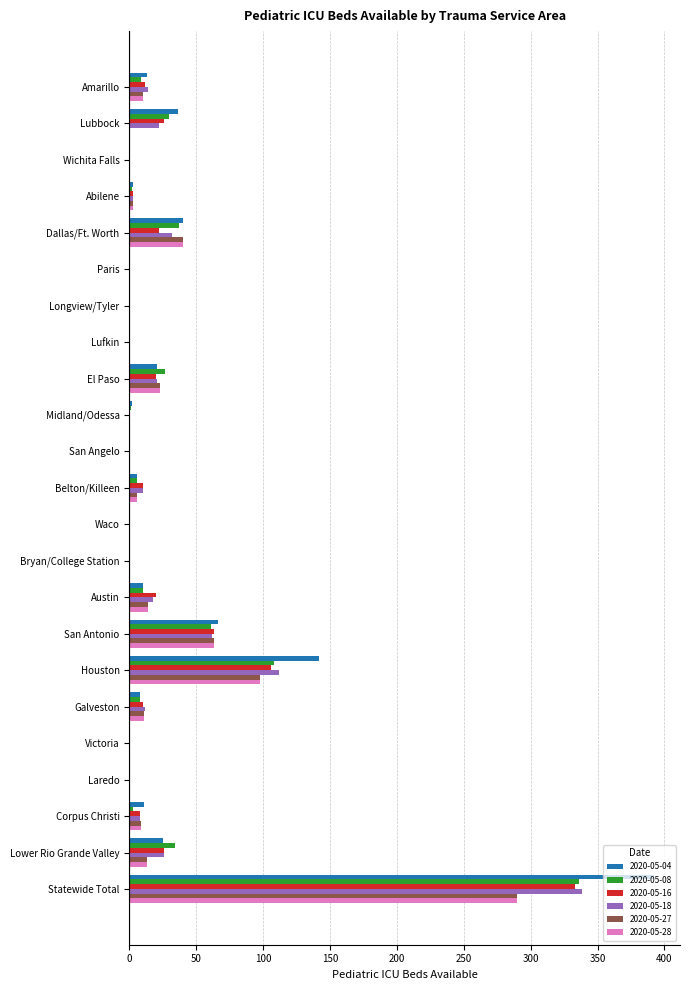

Which label corresponds to the largest value in the chart?

Statewide Total